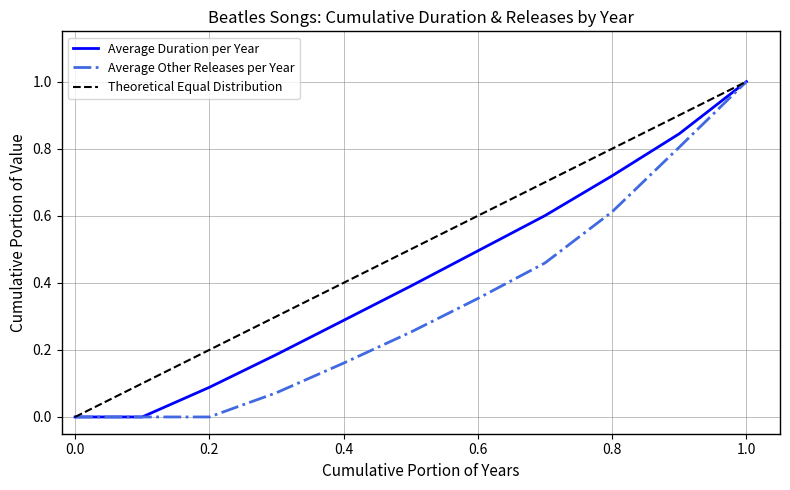

Which series has the largest total across all categories?

Theoretical Equal Distribution